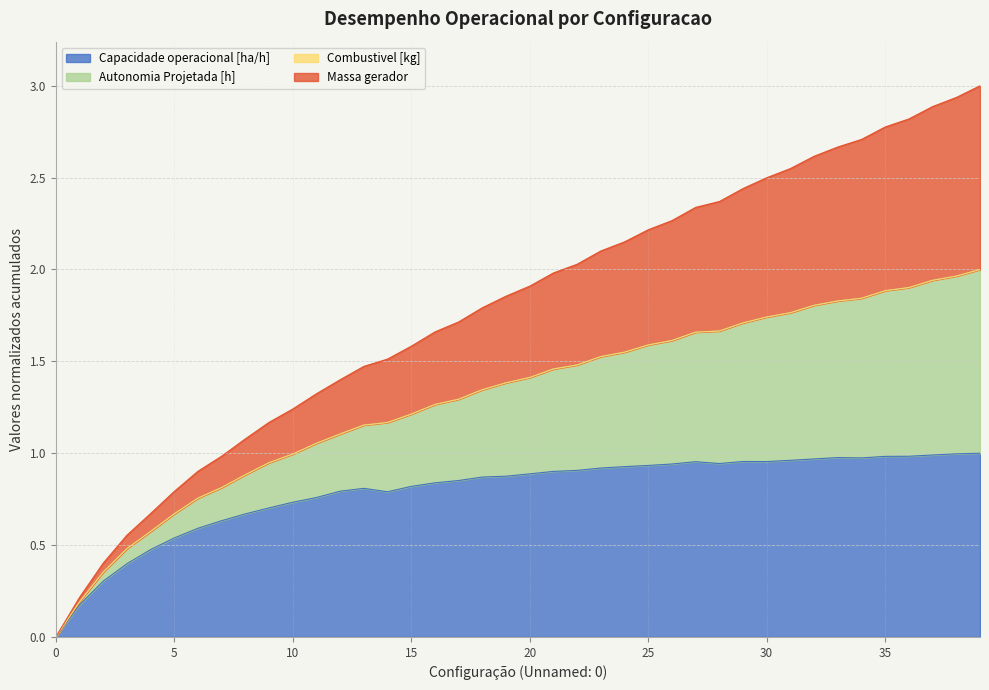

Does the chart display data point markers on the line(s)?

No